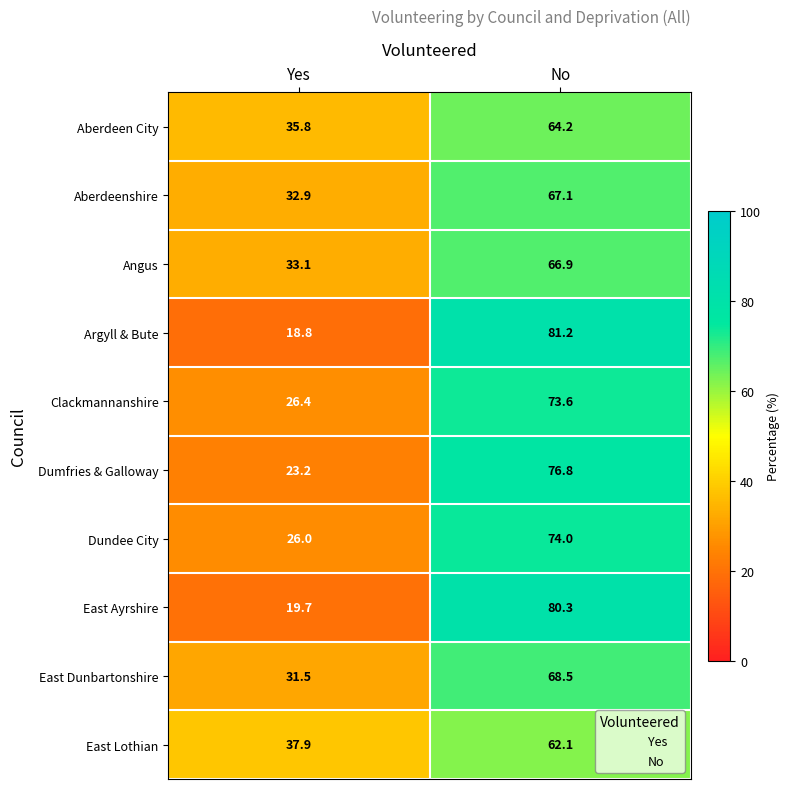

The value of Aberdeen City at No is 113.5. True or false?

False